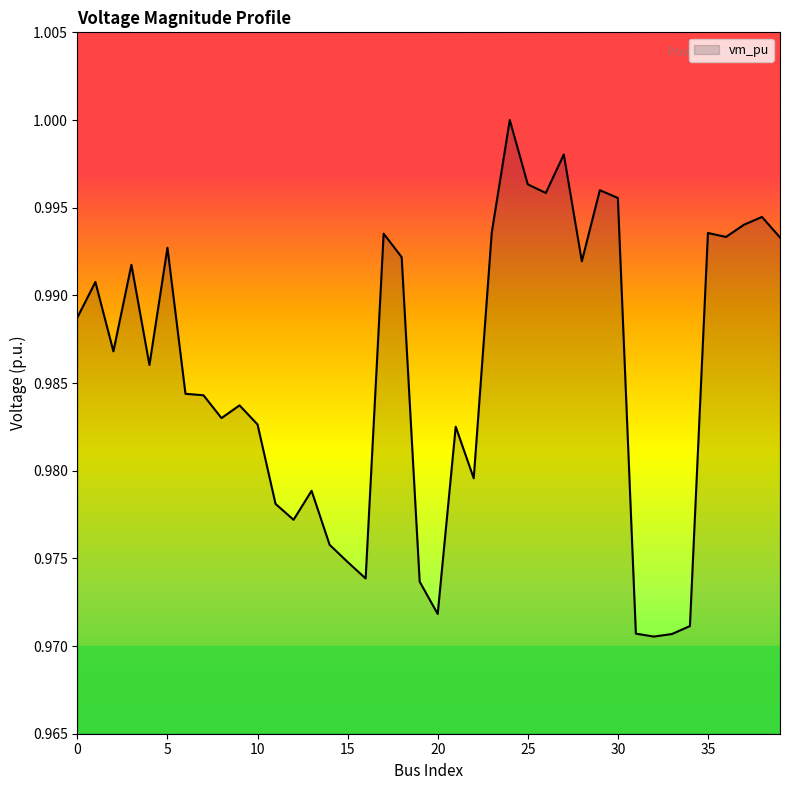

Reading left to right, extract all data points from this chart.

1.0	1.0	1.0	1.0	1.0	1.0	1.0	1.0	1.0	1.0	1.0	1.0	1.0	1.0	1.0	1.0	1.0	1.0	1.0	1.0	1.0	1.0	1.0	1.0	1.0	1.0	1.0	1.0	1.0	1.0	1.0	1.0	1.0	1.0	1.0	1.0	1.0	1.0	1.0	1.0